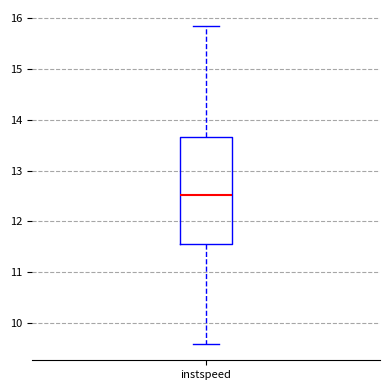

Transcribe this box plot: give where the median line is, the range the box spans, and where the two whiskers end, as read against the y-axis. The values are not printed on the chart, so give them approximately, as read against the axis.

median 12.5, box 11.5 to 13.7, whiskers 9.6 to 15.9